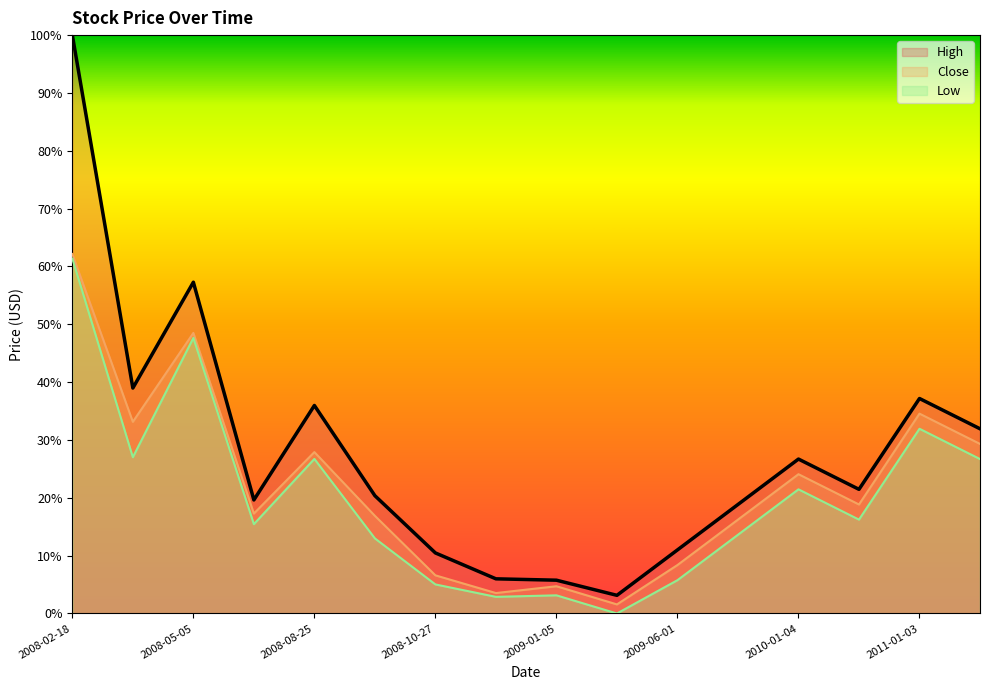

Reading right to left, what are all the values shown in this chart?

High: 0.3	0.4	0.2	0.3	0.2	0.1	0.0	0.1	0.1	0.1	0.2	0.4	0.2	0.6	0.4	1.0
Close: 0.3	0.3	0.2	0.2	0.2	0.1	0.0	0.0	0.0	0.1	0.2	0.3	0.2	0.5	0.3	0.6
Low: 0.3	0.3	0.2	0.2	0.1	0.1	0.0	0.0	0.0	0.1	0.1	0.3	0.2	0.5	0.3	0.6